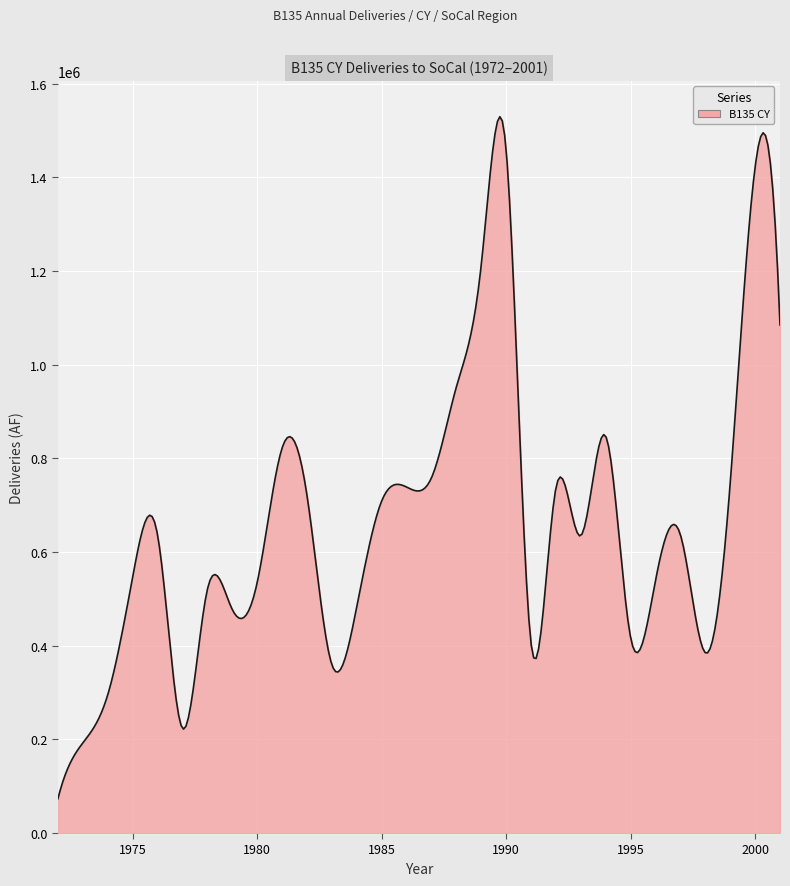

What is the difference between the maximum and minimum values?

1455931.8